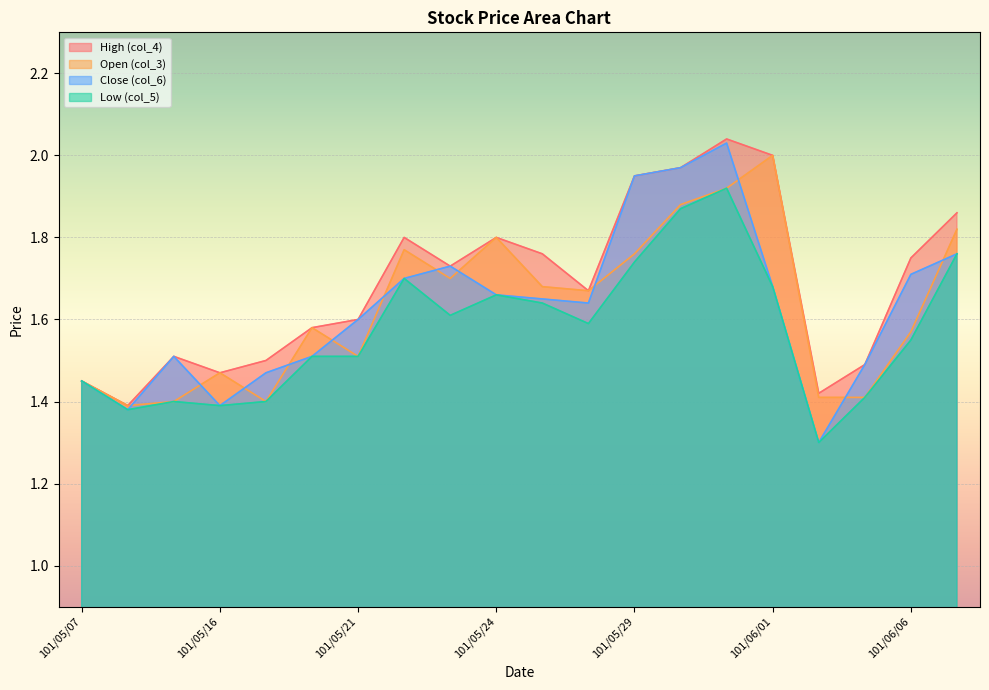

Count the Low (col_5) values in the range 1 to 2.

20